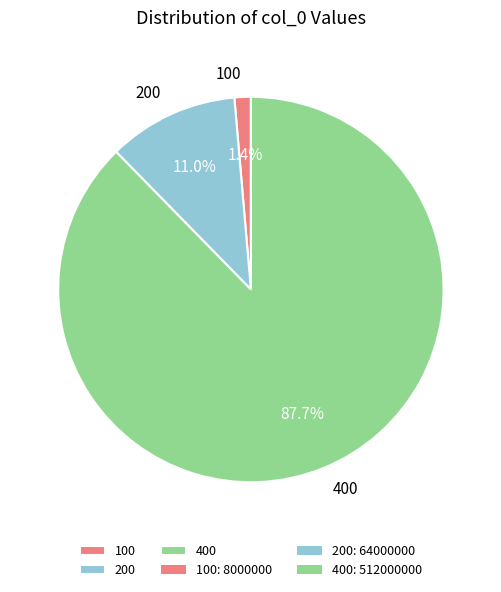

Is the sum of 200 and 100 greater than half?

No